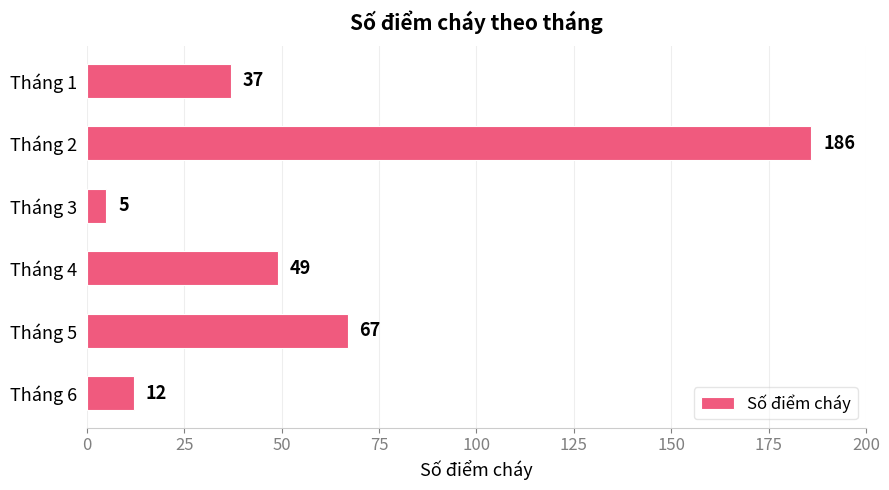

What is the average value?

59